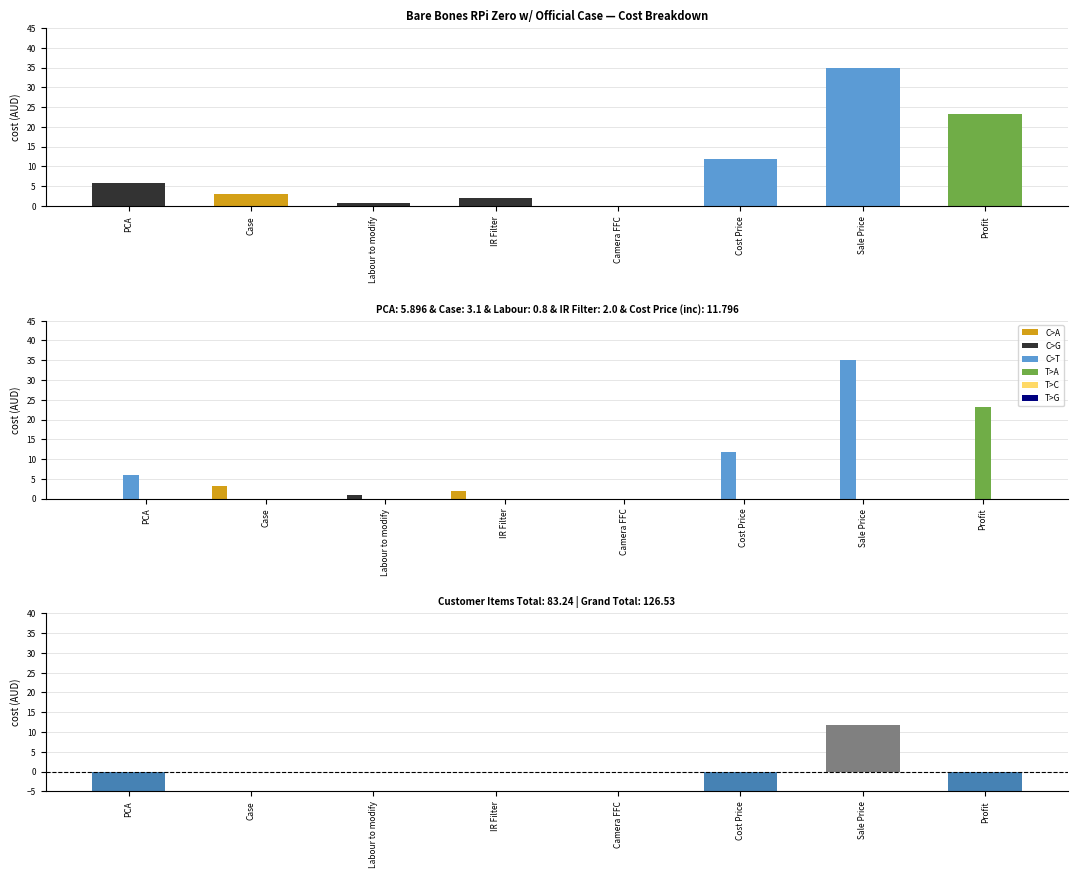

Is the value of C>T at Sale Price greater than the value of C>A at Sale Price?

Yes